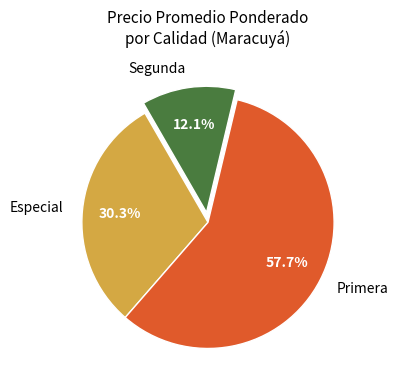

Is Especial the majority of the pie?

No